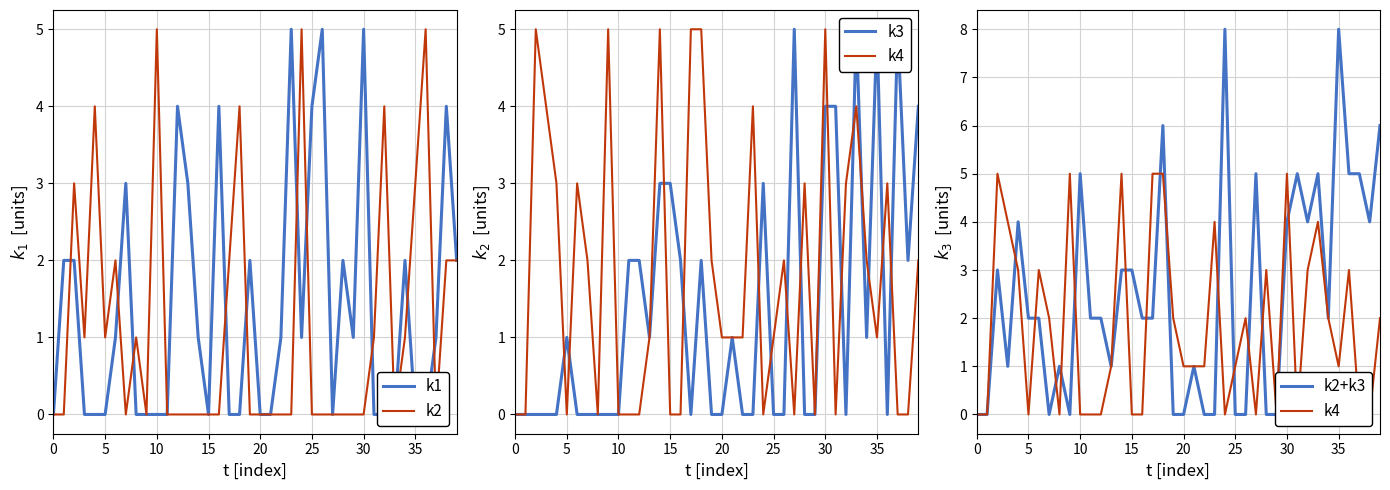

Rank the series at 34 from highest to lowest value.

k1, k4, k2+k3, k2, k3